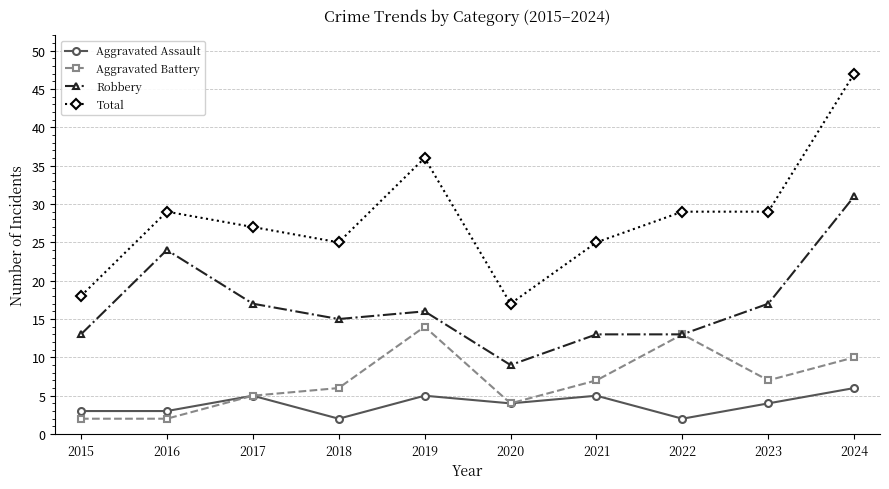

Reading left to right, transcribe all the data shown in this chart.

Aggravated Assault: 2015=3	2016=3	2017=5	2018=2	2019=5	2020=4	2021=5	2022=2	2023=4	2024=6
Aggravated Battery: 2015=2	2016=2	2017=5	2018=6	2019=14	2020=4	2021=7	2022=13	2023=7	2024=10
Robbery: 2015=13	2016=24	2017=17	2018=15	2019=16	2020=9	2021=13	2022=13	2023=17	2024=31
Total: 2015=18	2016=29	2017=27	2018=25	2019=36	2020=17	2021=25	2022=29	2023=29	2024=47